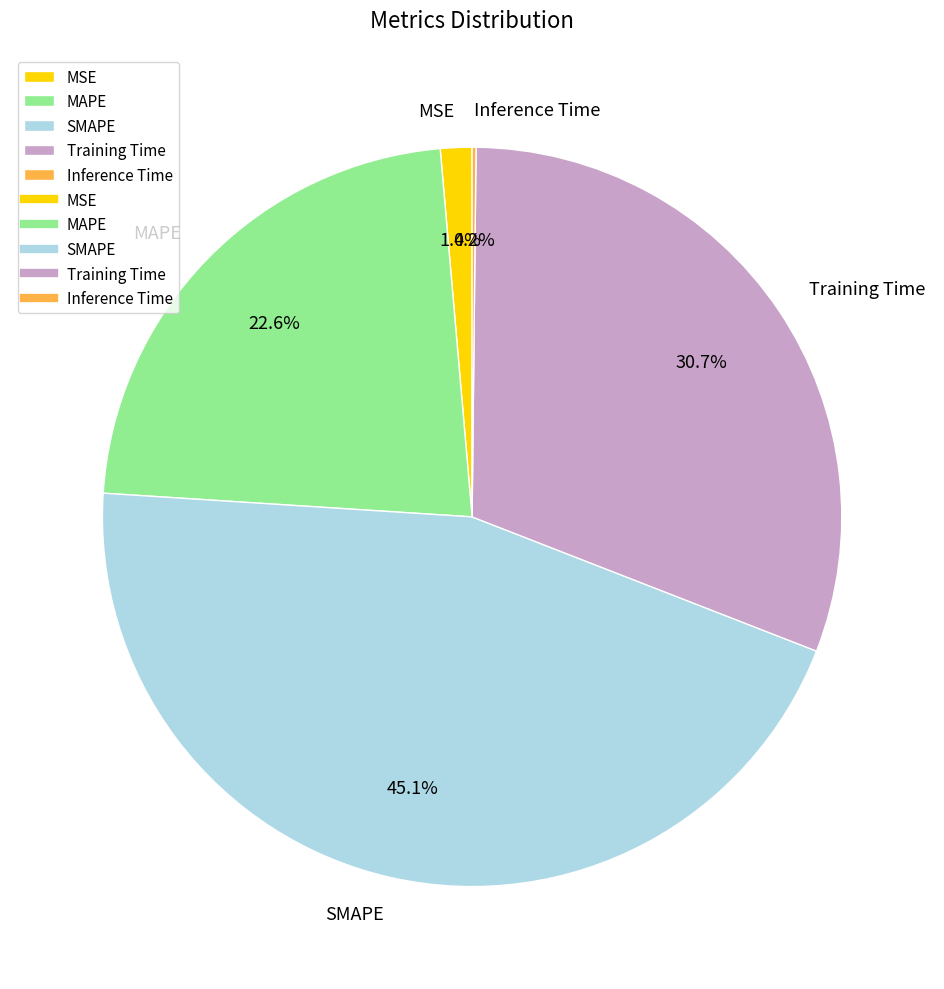

Between MSE and SMAPE, which is larger?

SMAPE